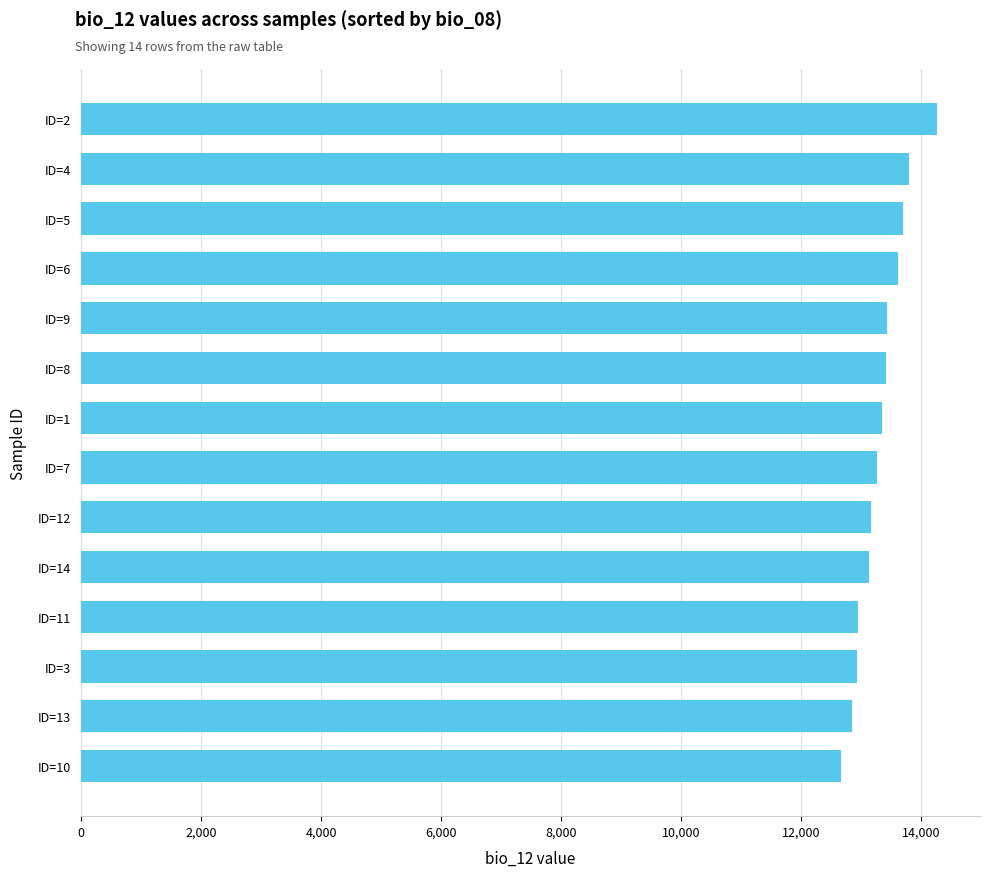

The value at ID=8 is 13411. True or false?

True